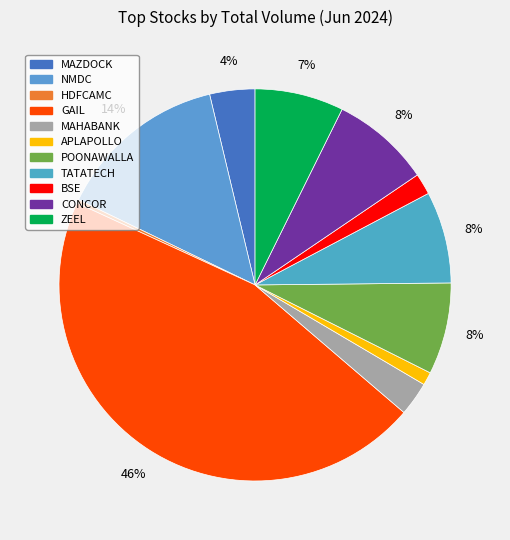

How many slices are in this pie chart?

11